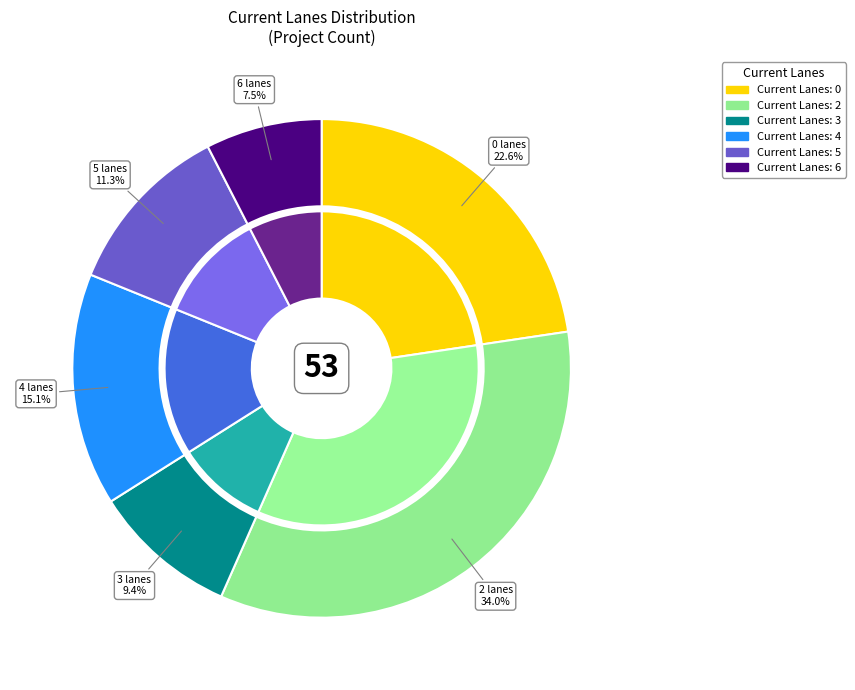

True or false: 2 accounts for 34% of the total.

True